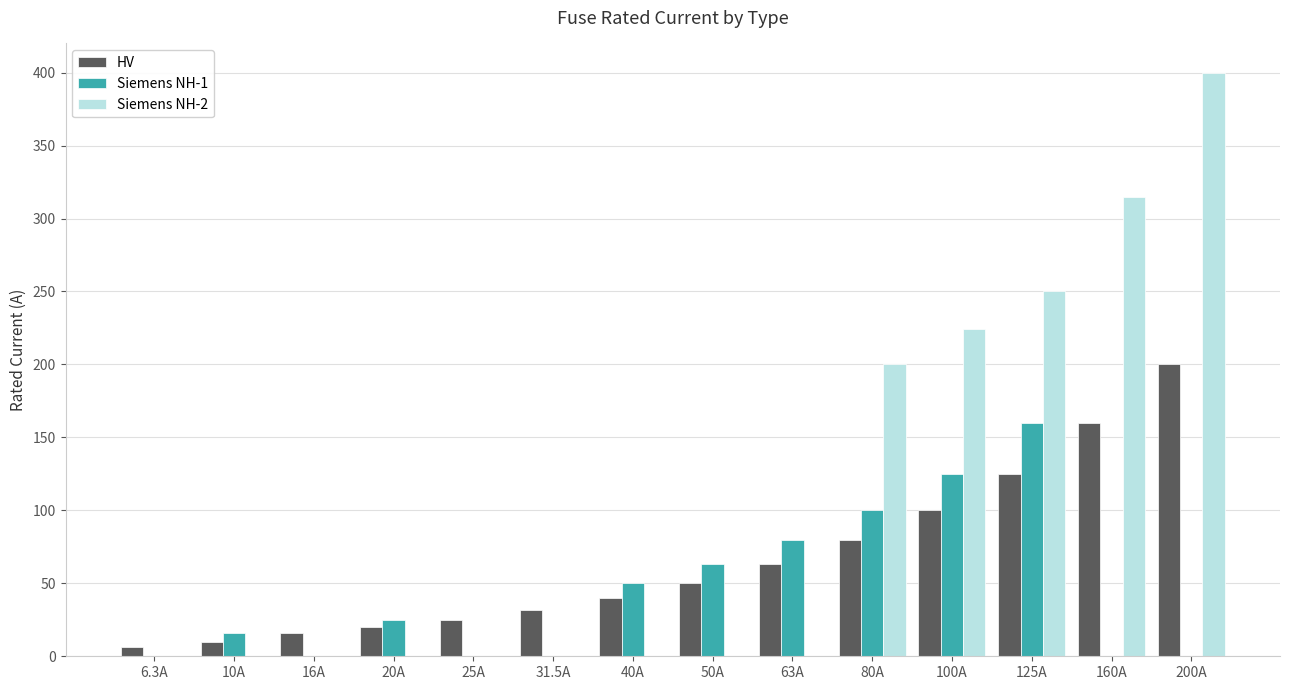

Which category has the highest value in the Siemens NH-1 series?

125A